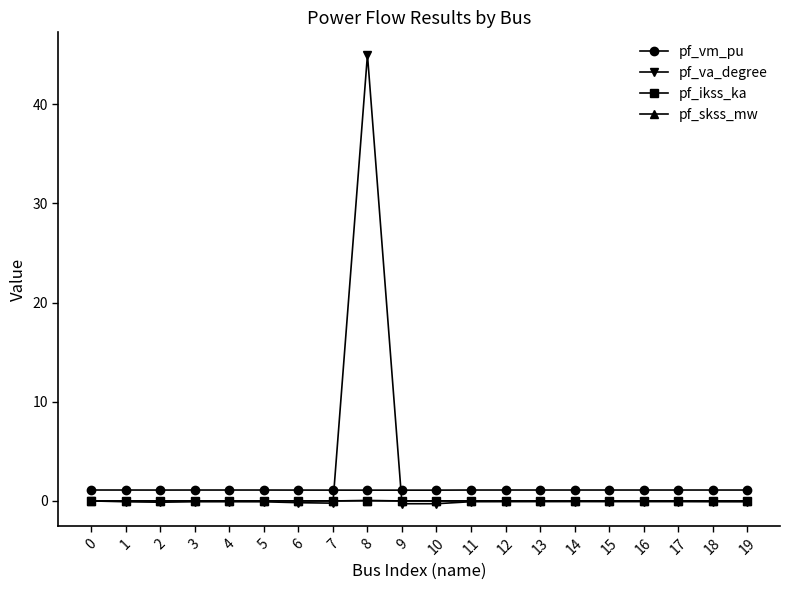

What is the minimum value for pf_vm_pu?

1.1